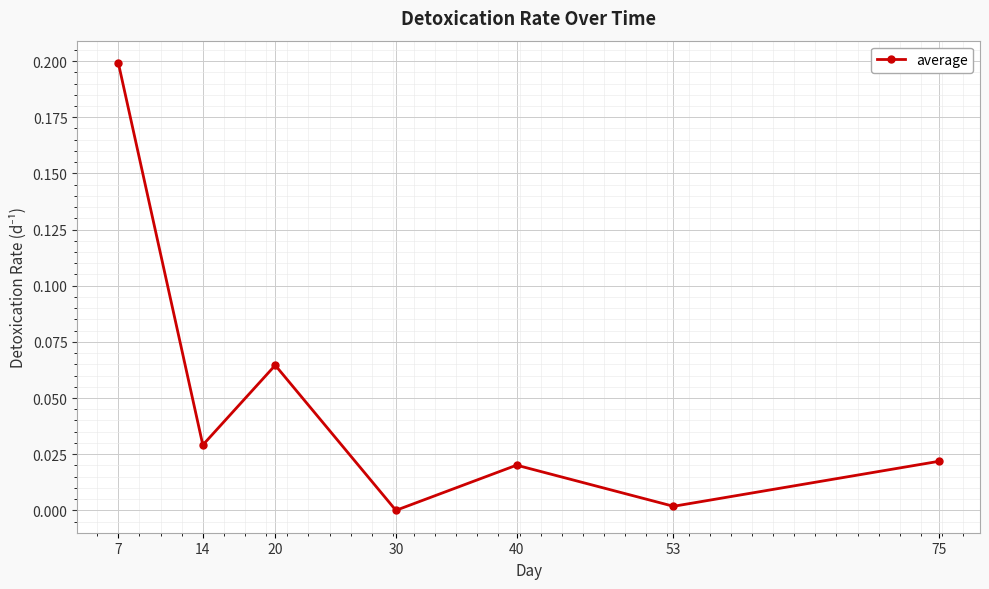

How many values exceed 0?

6